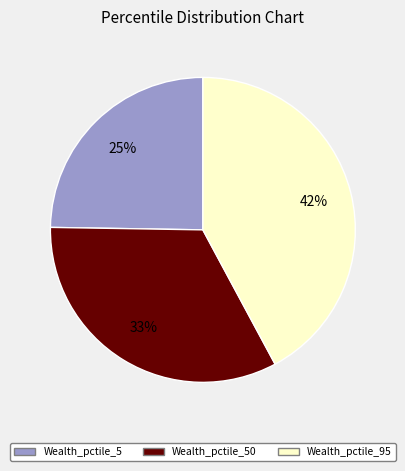

Is there a majority slice in this chart?

No